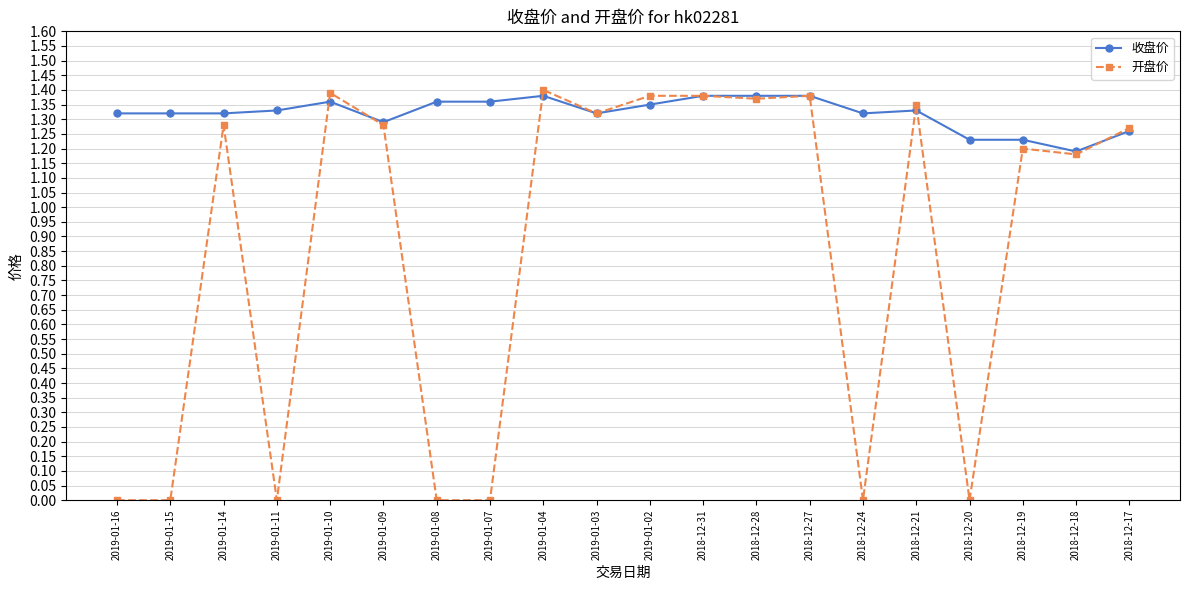

Rank the series by their maximum value, from highest to lowest.

开盘价, 收盘价